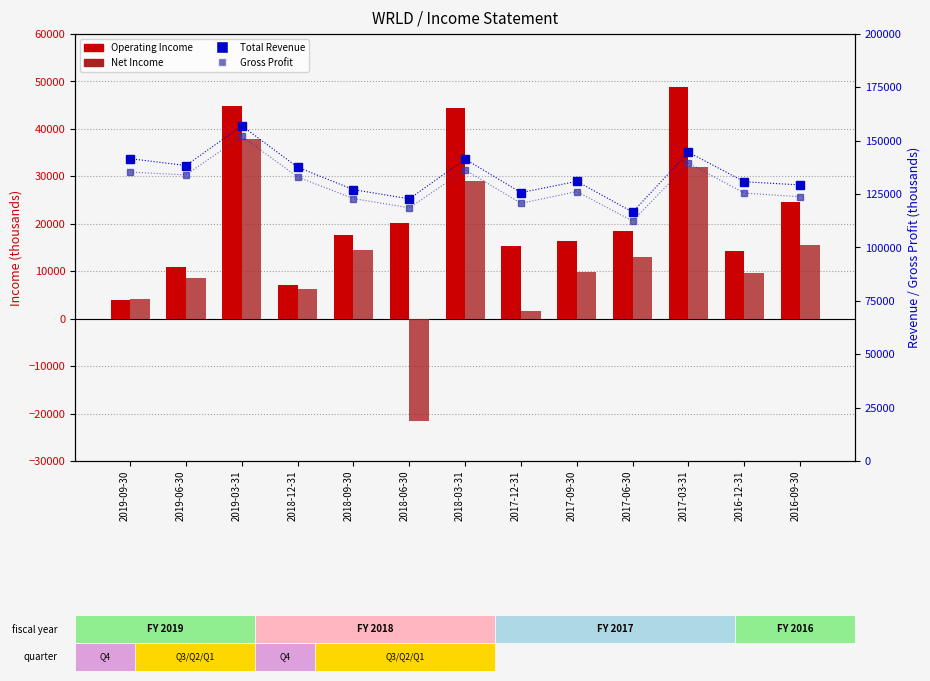

What is the sum of the Gross Profit values at 2017-03-31 and 2017-12-31?

260200